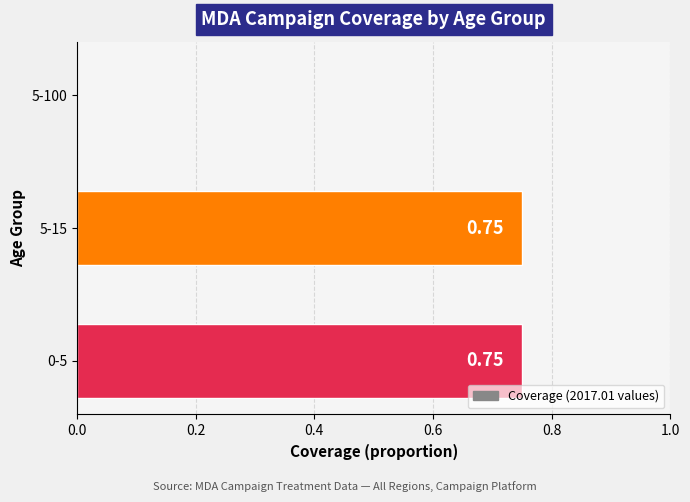

How many values exceed 0?

2